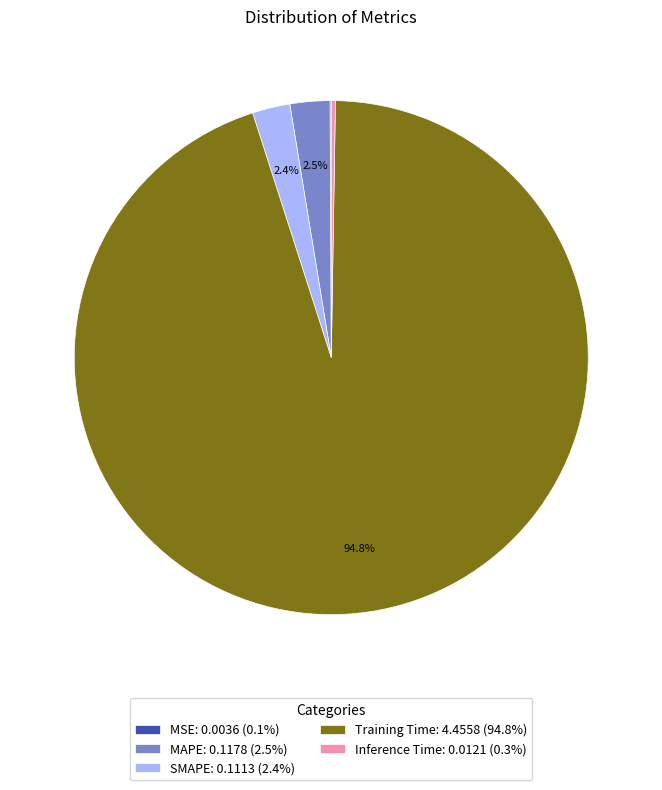

To the nearest percent, what is the difference between the largest and smallest slice percentages?

95%